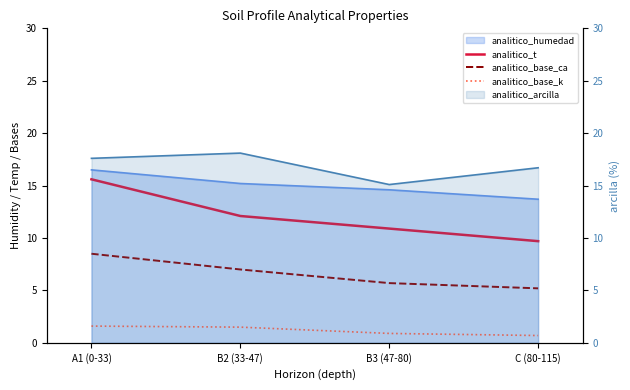

Is it true that analitico_base_k equals 0.7 at C (80-115)?

True